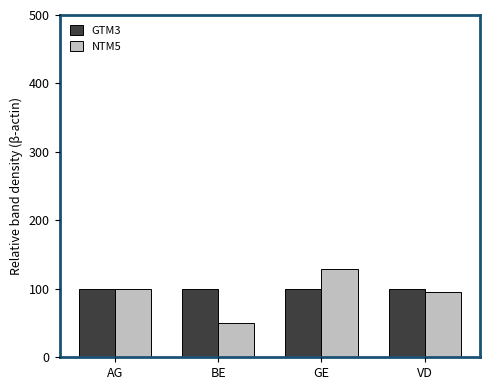

The NTM5 series shows 154.7 at VD. True or false?

False